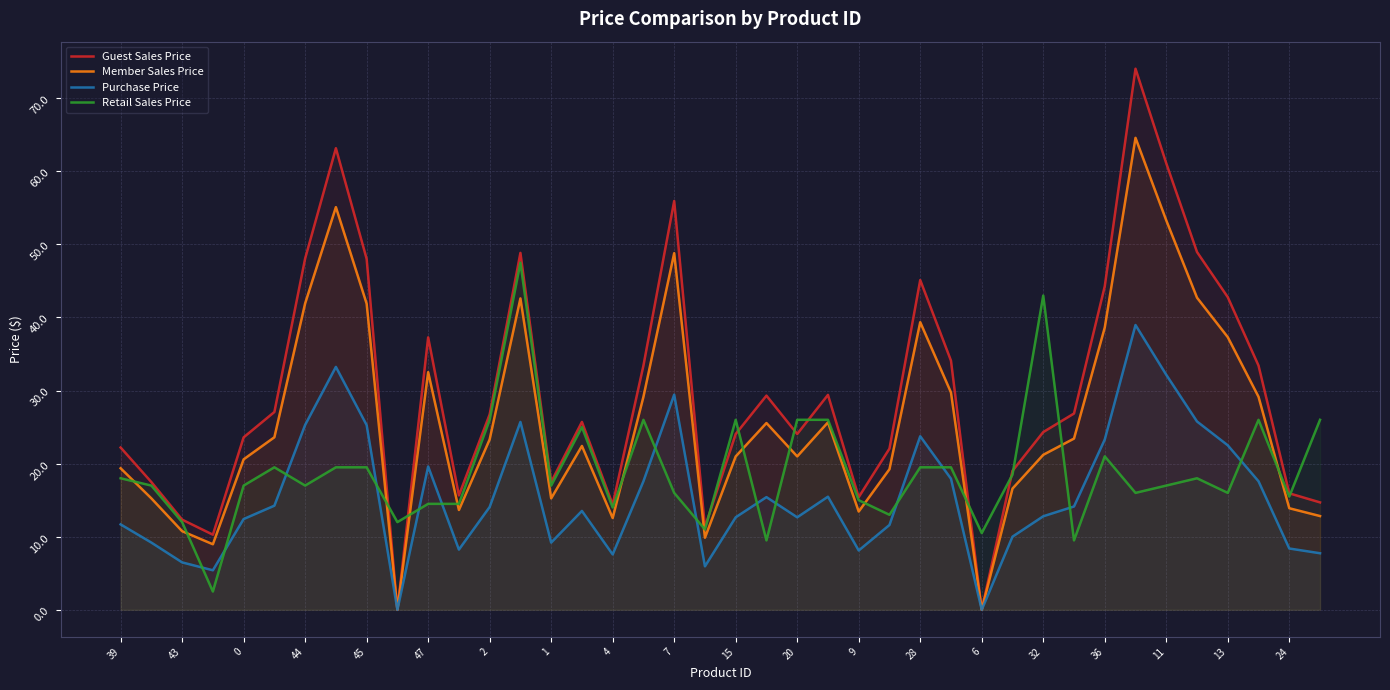

What is the label of the 40th point from the right?

39